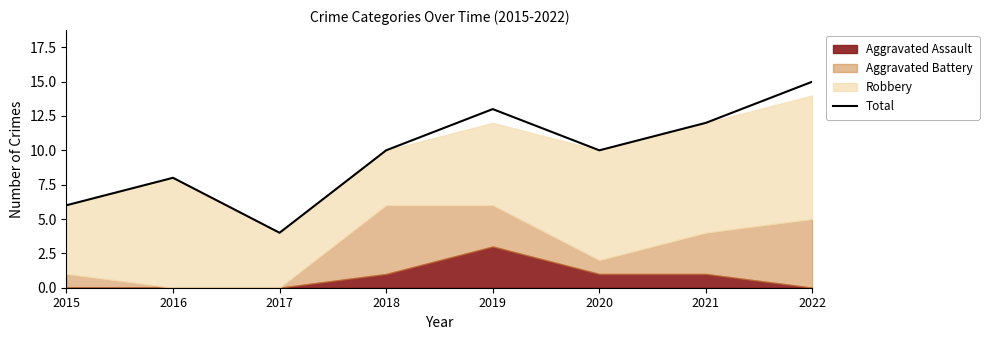

Reading right to left, what are all the values shown in this chart?

15	12	10	13	10	4	8	6